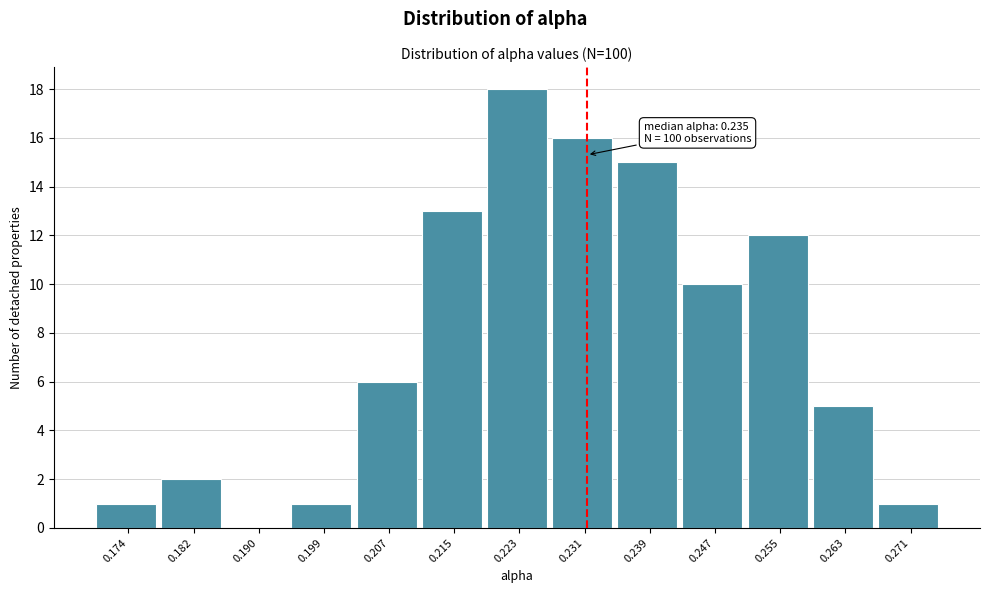

Reading left to right, what are all the values shown in this chart?

0.174=1	0.182=2	0.190=0	0.199=1	0.207=6	0.215=13	0.223=18	0.231=16	0.239=15	0.247=10	0.255=12	0.263=5	0.271=1